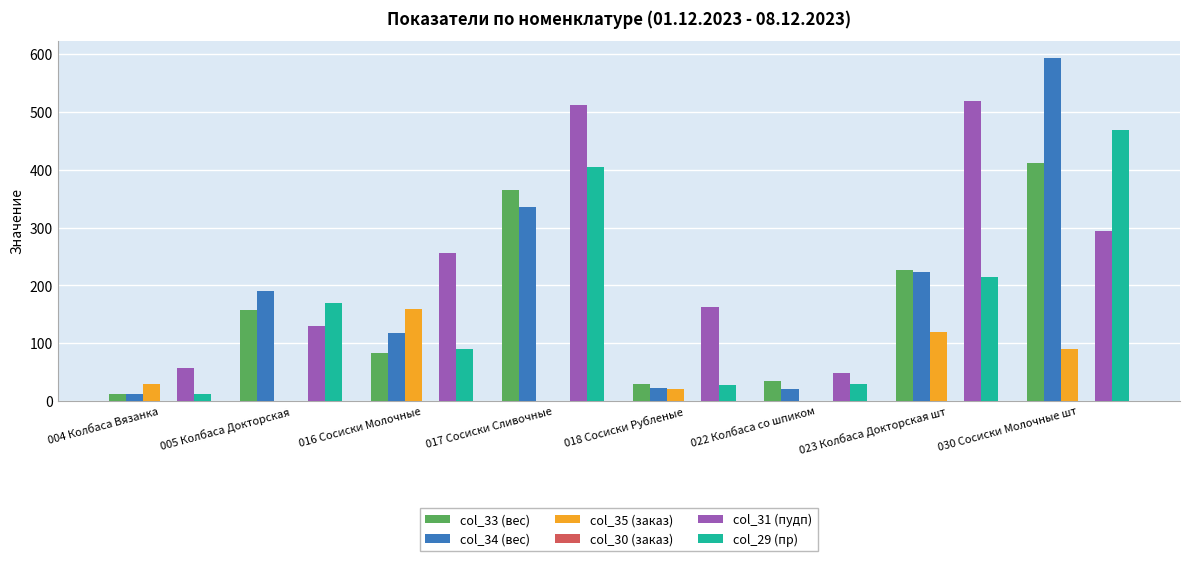

True or false: col_35 (заказ) has a value of 120.0 at 023 Колбаса Докторская шт.

True